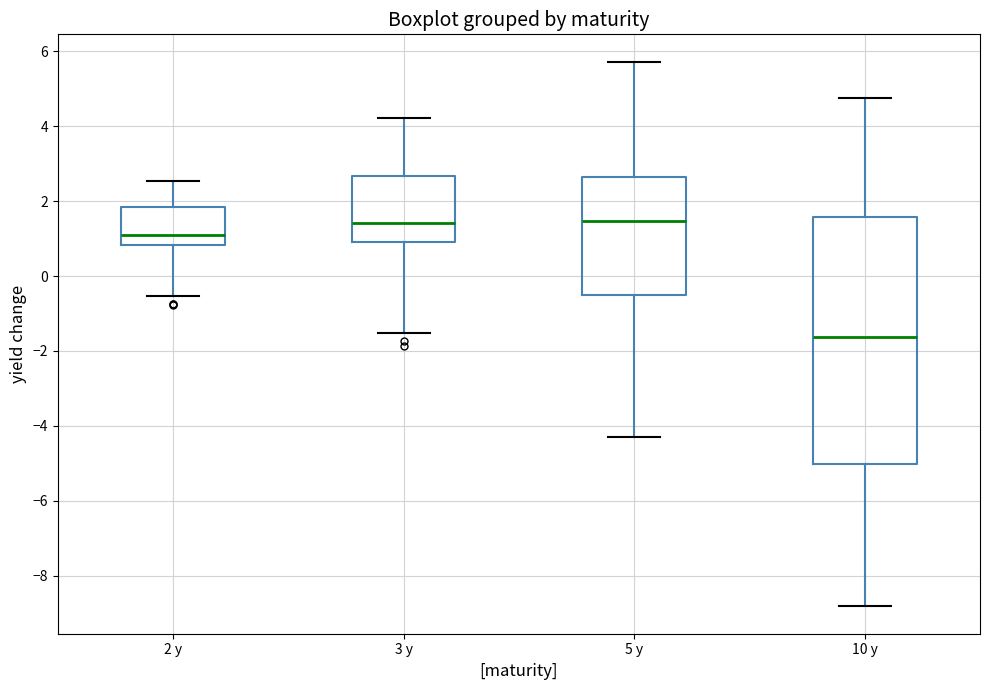

Comparing the boxes themselves (not the whiskers), which one is the tallest?

10 y